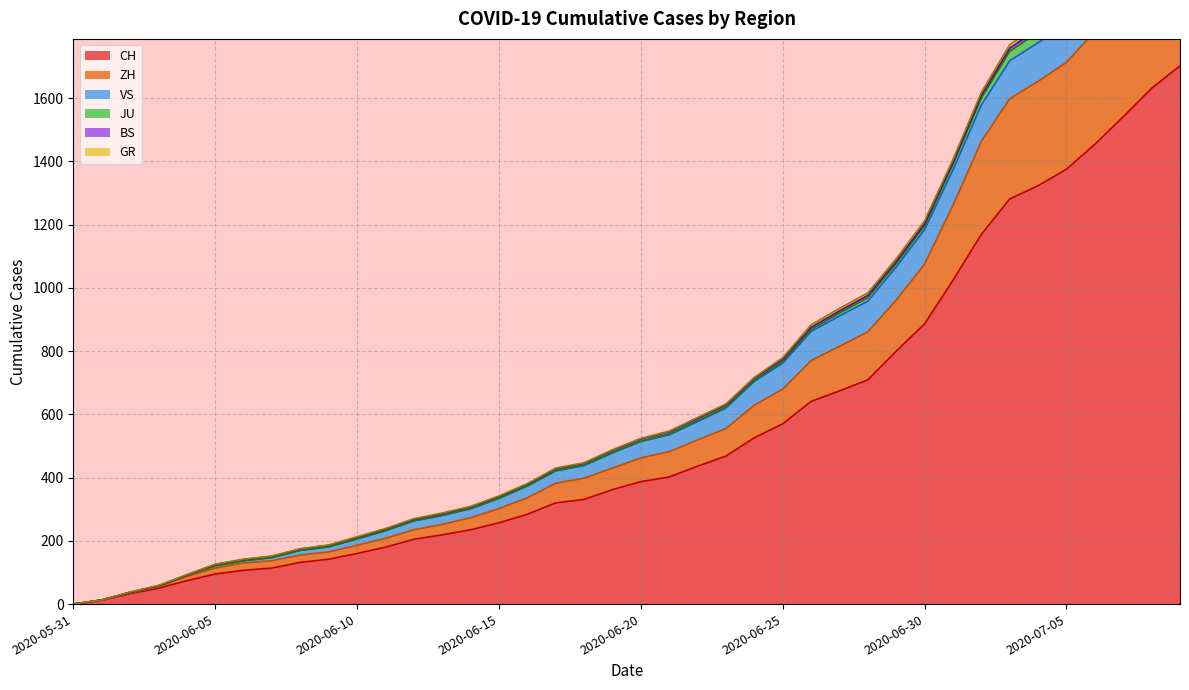

True or false: GR and CH cross at least once.

False